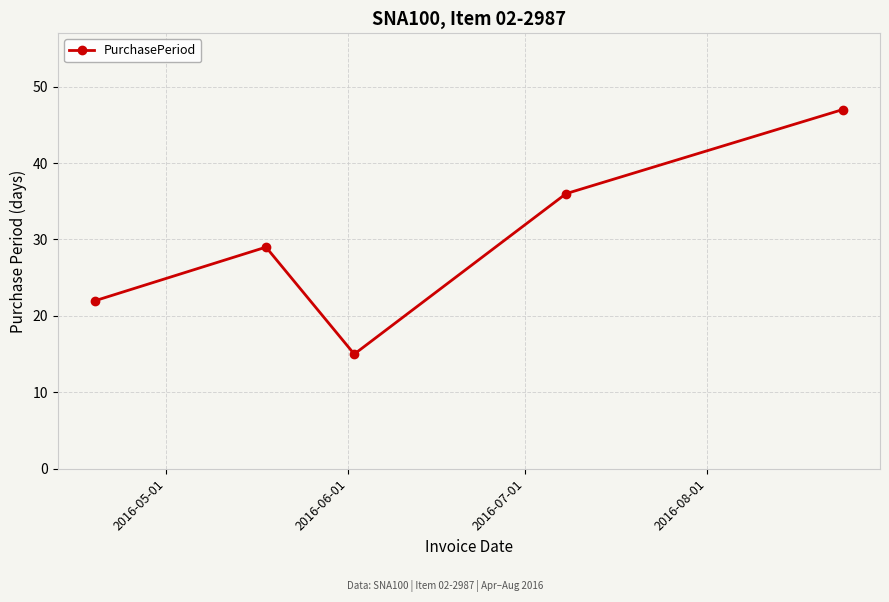

What is the smallest value displayed?

15